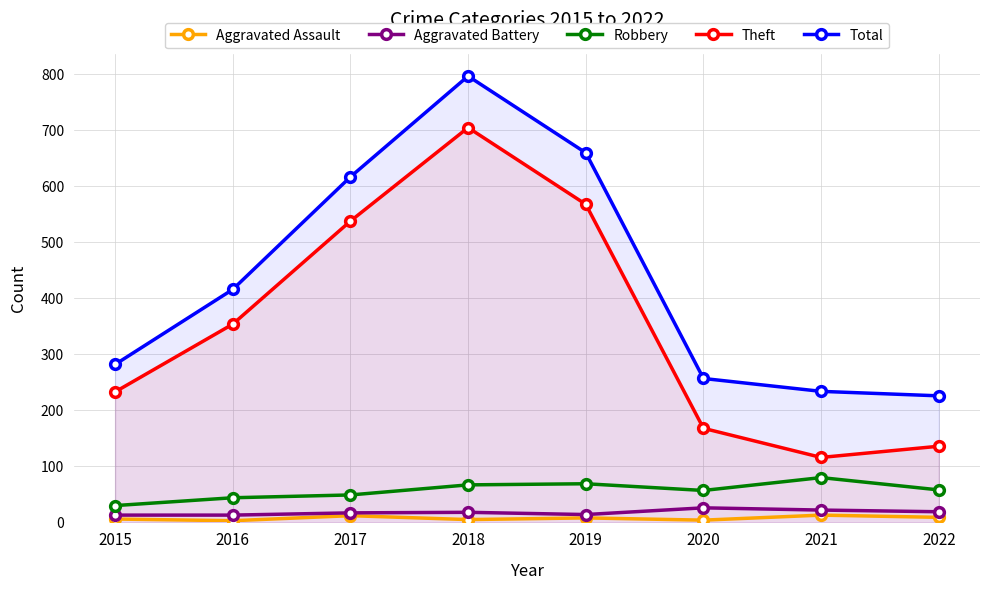

True or false: Aggravated Battery and Total intersect in this chart.

False